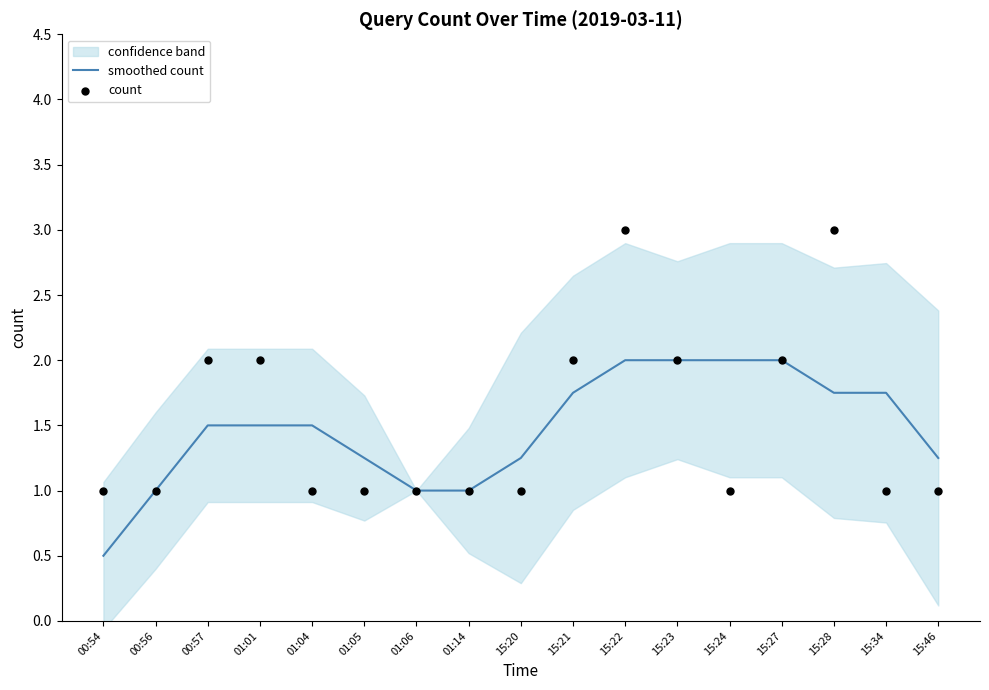

Is the value of smoothed count at 00:57 greater than the value of count at 15:20?

Yes